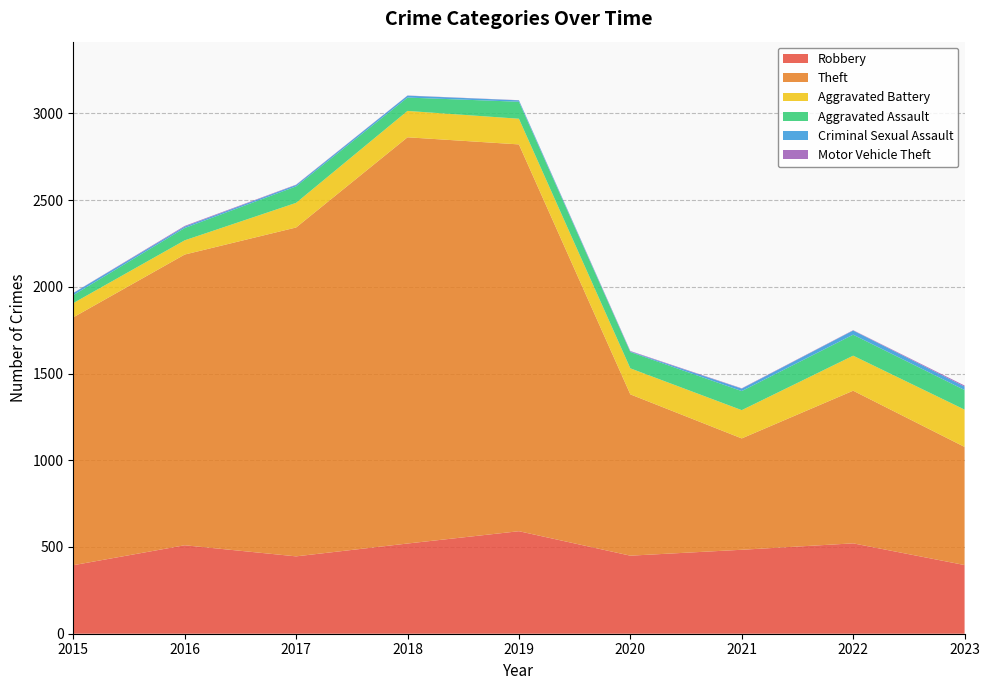

Reading right to left, what are all the values shown in this chart?

Robbery: 2023=396	2022=521	2021=484	2020=450	2019=591	2018=520	2017=446	2016=510	2015=395
Theft: 2023=681	2022=880	2021=642	2020=930	2019=2230	2018=2342	2017=1896	2016=1676	2015=1429
Aggravated Battery: 2023=215	2022=202	2021=163	2020=150	2019=148	2018=152	2017=142	2016=82	2015=82
Aggravated Assault: 2023=113	2022=121	2021=110	2020=94	2019=98	2018=77	2017=95	2016=71	2015=46
Criminal Sexual Assault: 2023=20	2022=24	2021=14	2020=3	2019=8	2018=11	2017=8	2016=8	2015=12
Motor Vehicle Theft: 2023=6	2022=2	2021=2	2020=3	2019=1	2018=1	2017=2	2016=4	2015=1